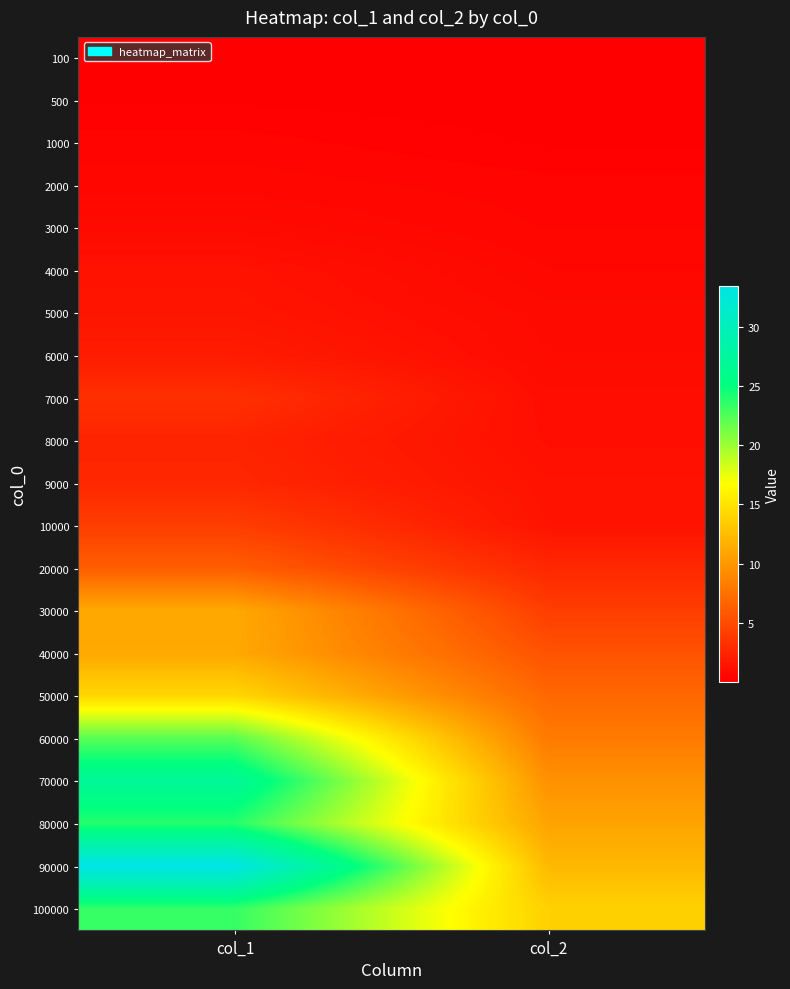

Reading left to right, list all the values displayed in this chart.

100: col_1=0.0	col_2=0.0
500: col_1=0.1	col_2=0.1
1000: col_1=0.4	col_2=0.1
2000: col_1=0.5	col_2=0.3
3000: col_1=0.8	col_2=0.4
4000: col_1=1.3	col_2=0.6
5000: col_1=1.4	col_2=0.7
6000: col_1=1.9	col_2=0.8
7000: col_1=3.2	col_2=1.0
8000: col_1=2.4	col_2=1.0
9000: col_1=2.6	col_2=1.2
10000: col_1=4.1	col_2=1.3
20000: col_1=6.2	col_2=2.6
30000: col_1=11.1	col_2=4.1
40000: col_1=11.1	col_2=5.5
50000: col_1=14.2	col_2=6.9
60000: col_1=22.2	col_2=8.1
70000: col_1=27.1	col_2=9.6
80000: col_1=23.9	col_2=10.8
90000: col_1=33.5	col_2=12.2
100000: col_1=23.4	col_2=13.8